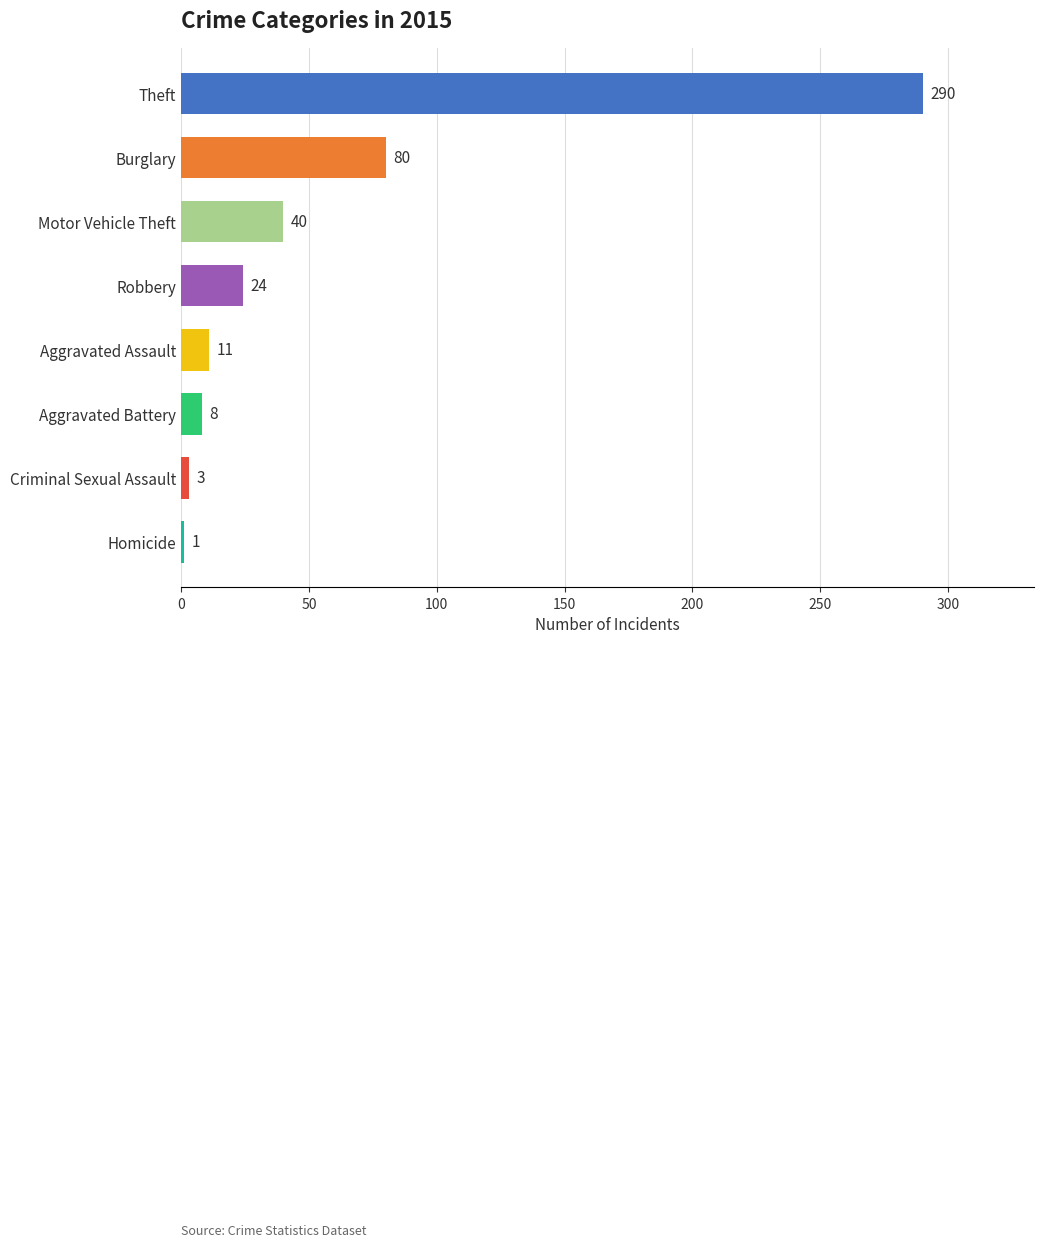

What is the sum of the values at Homicide and Criminal Sexual Assault?

4